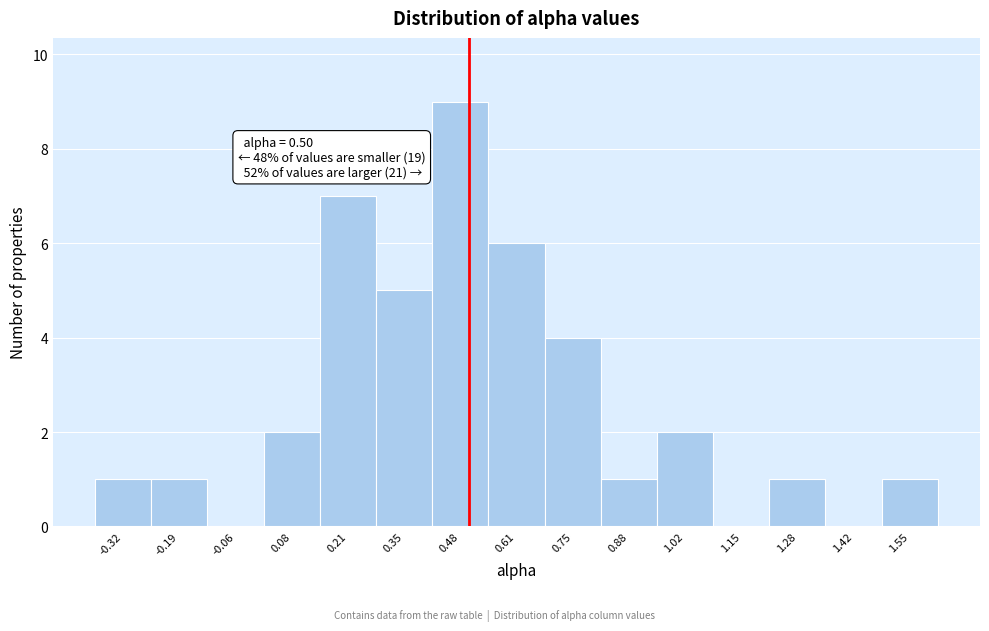

Which range on the x-axis has the tallest bar?

0.42 to 0.54